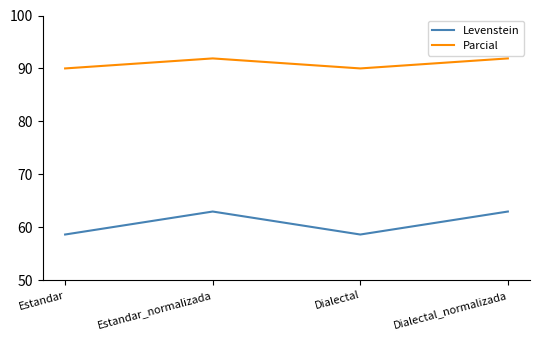

What is the highest value of the Parcial series?

91.9